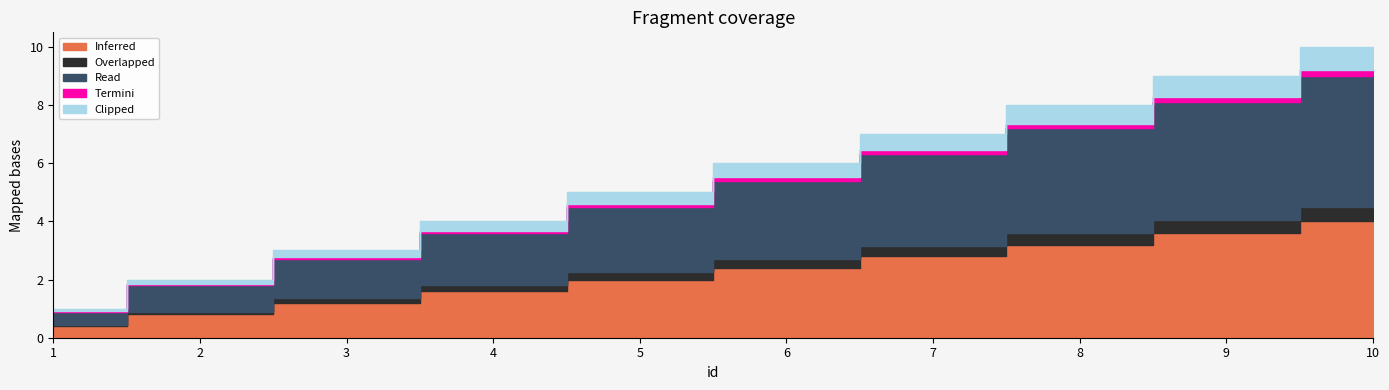

Which has a higher value, 6 or 10?

10